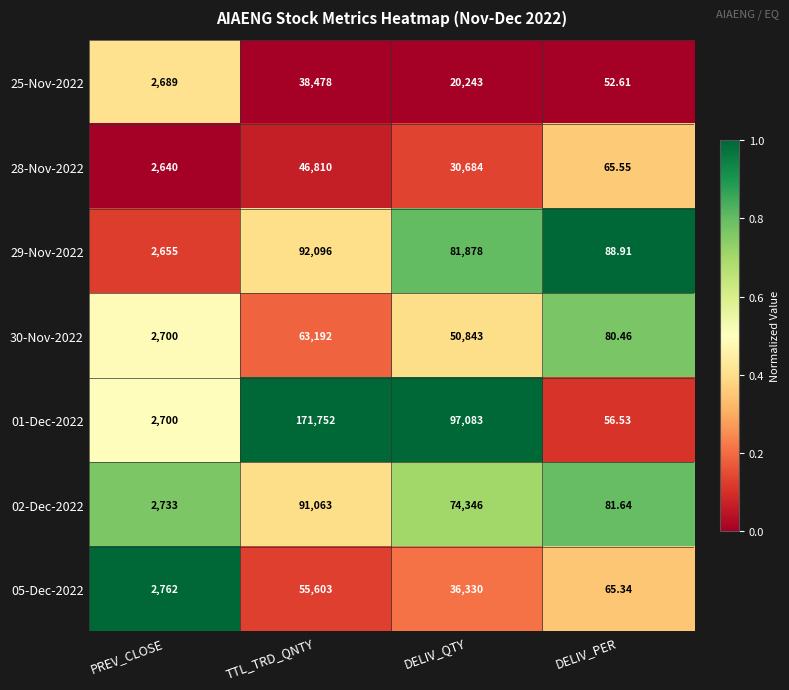

Where does the 01-Dec-2022 series first go above 97083?

TTL_TRD_QNTY